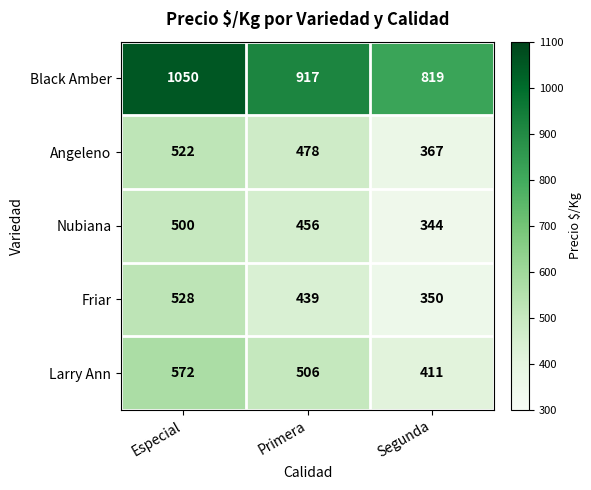

Which series has the widest spread of values?

Black Amber